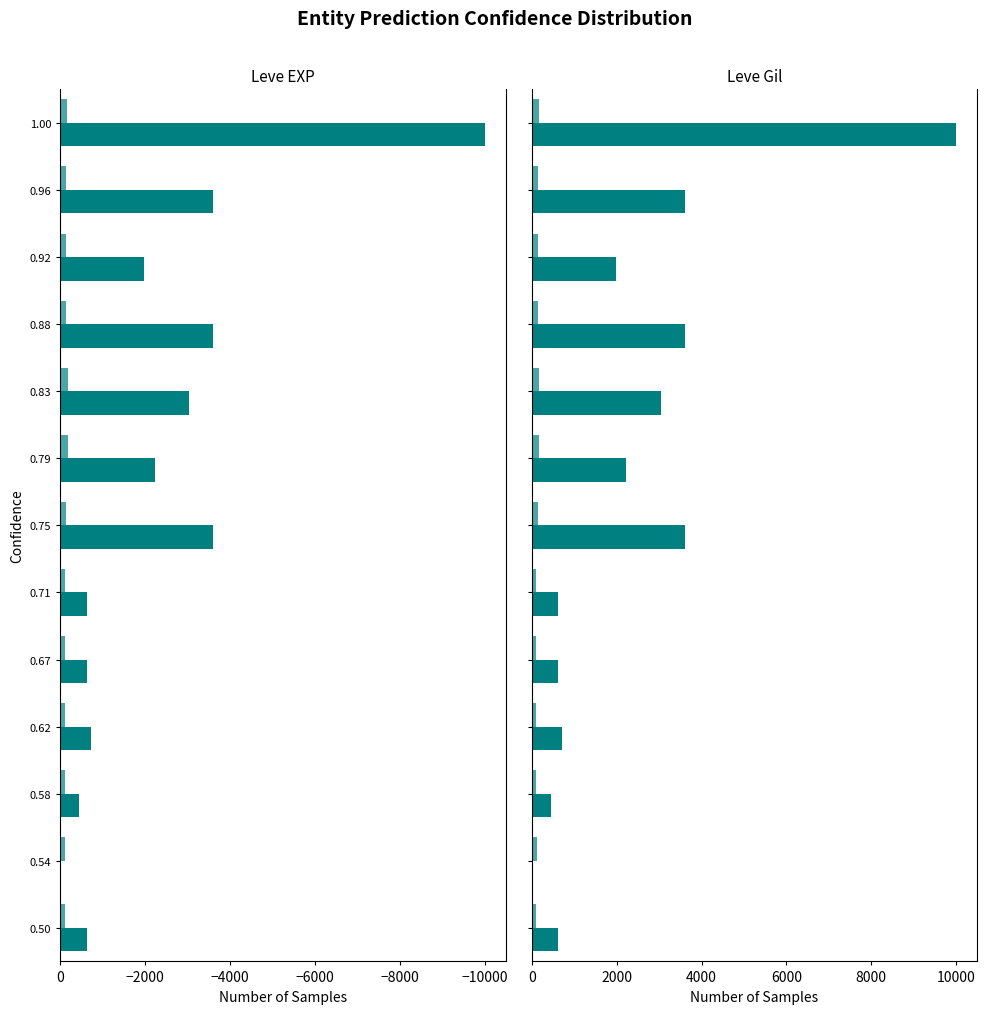

Read the Leve EXP value at 0.92.

1980